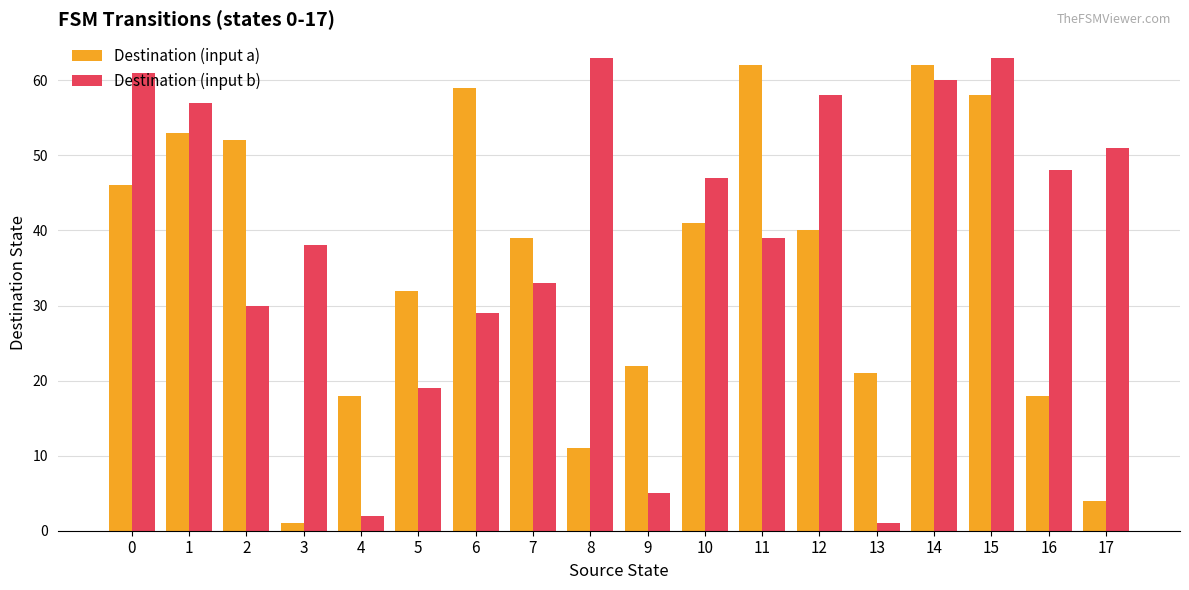

Where is Destination (input b) nearest to the value 32?

7